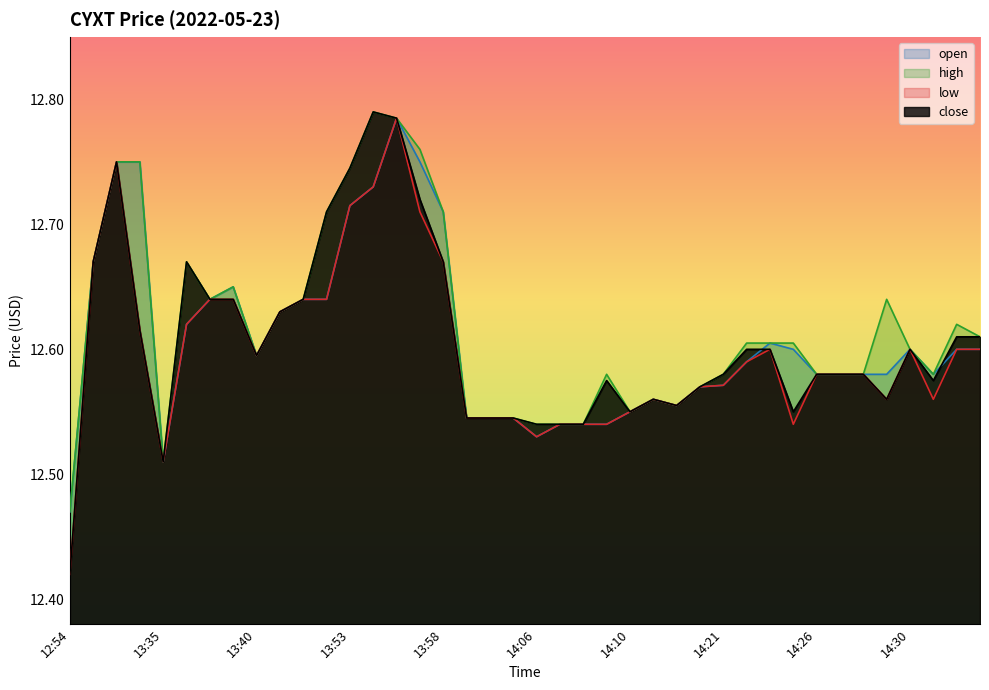

At which label does open reach its minimum?

12:54